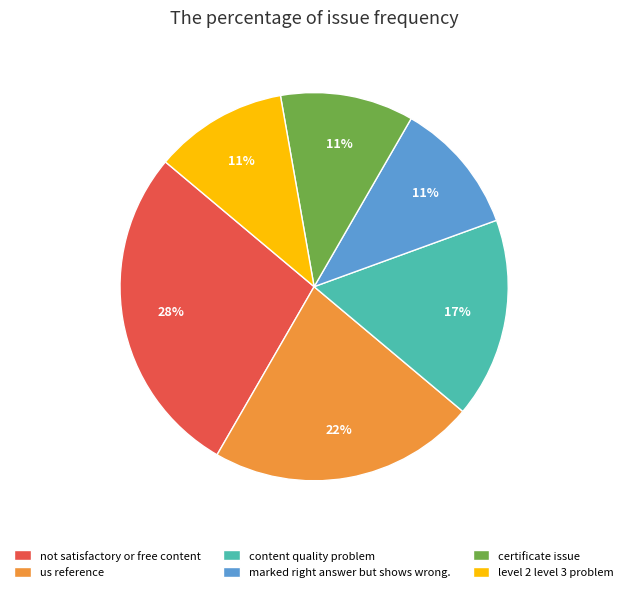

Is it true that us reference is 36% of the pie?

False